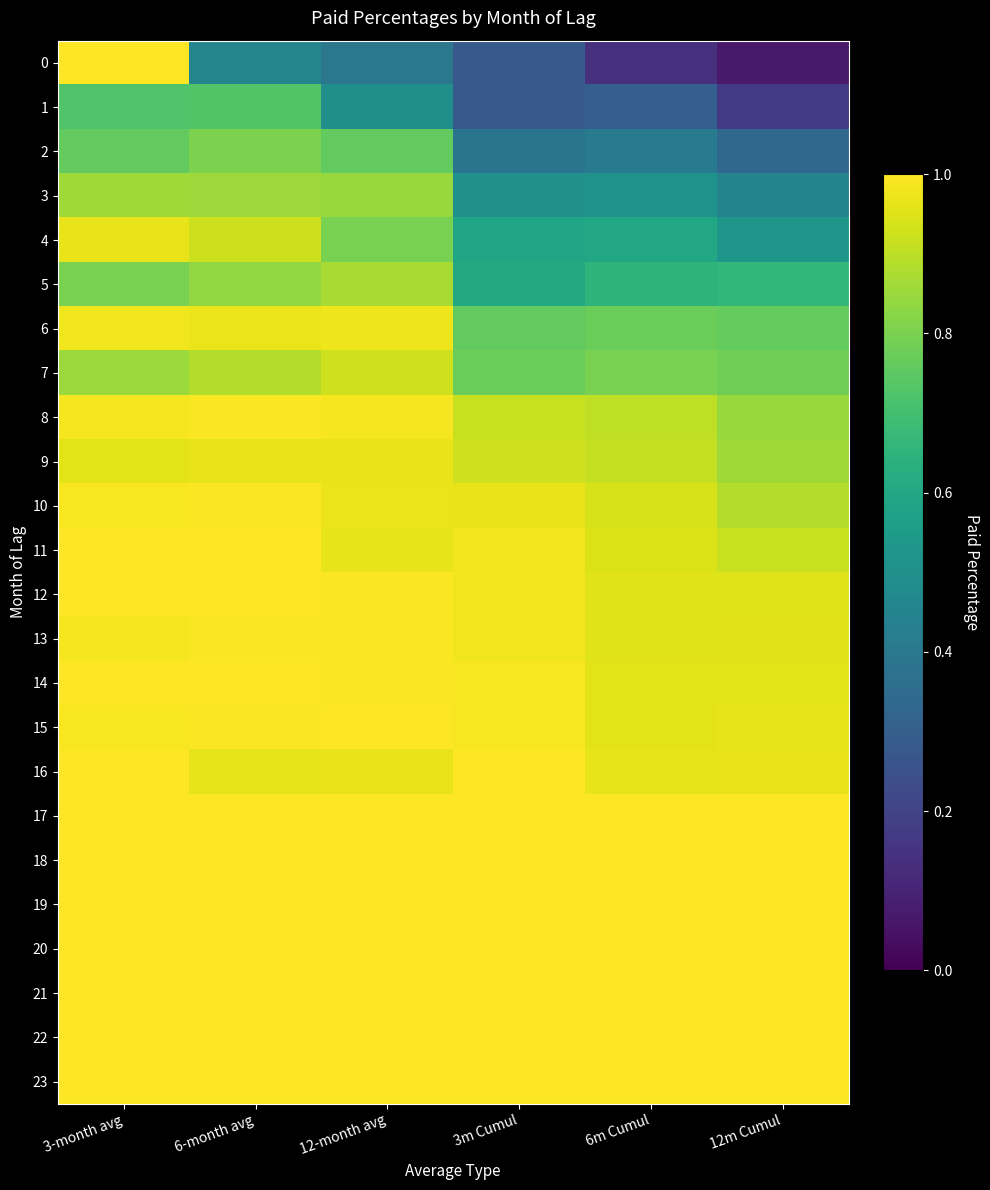

What is the maximum value shown in the chart?

1.0